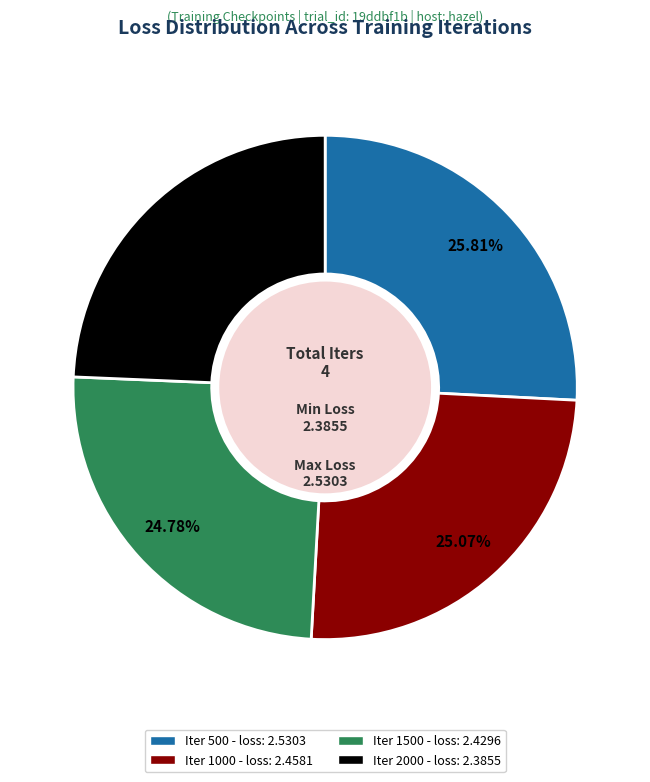

Is there a majority slice in this chart?

No